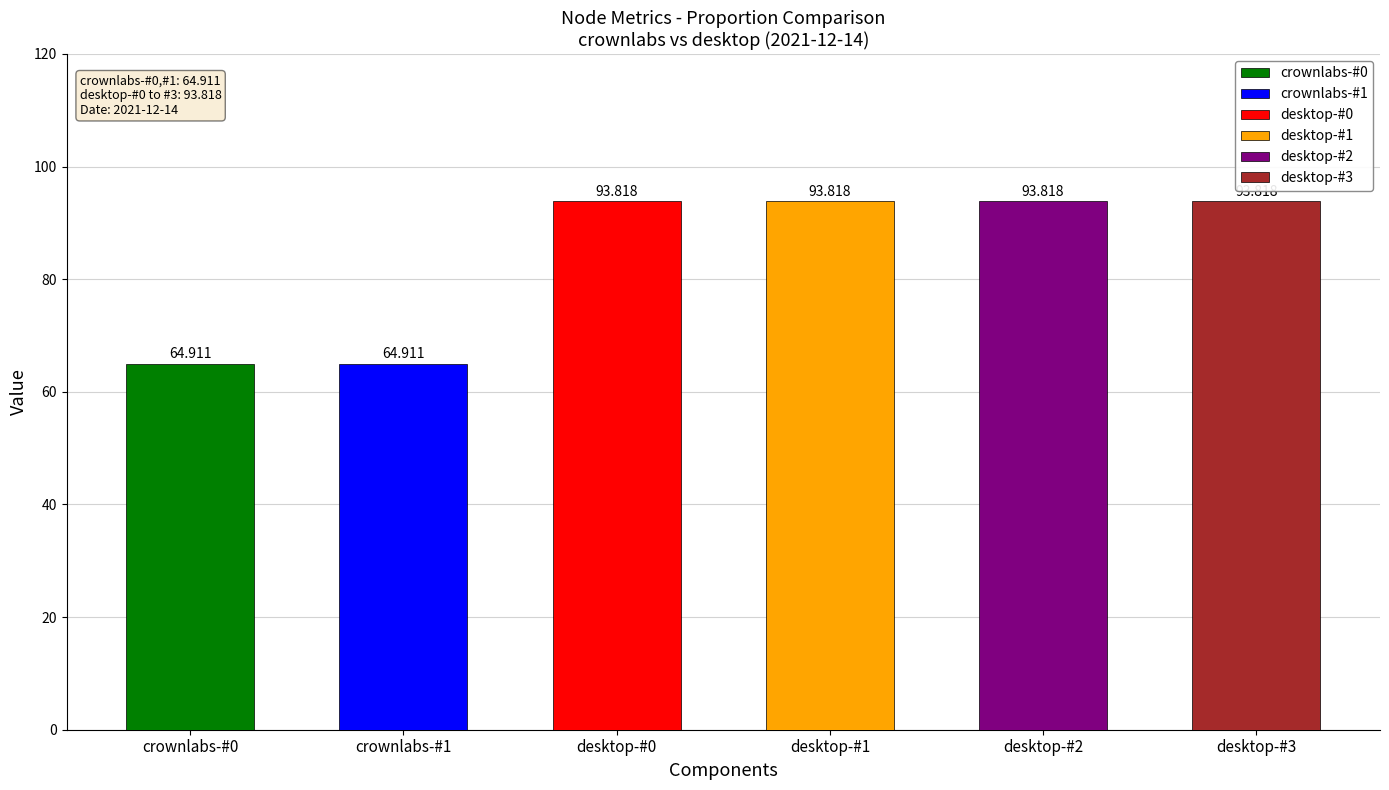

What is the value of the desktop-#0 bar at the 5th from the left?

93.8